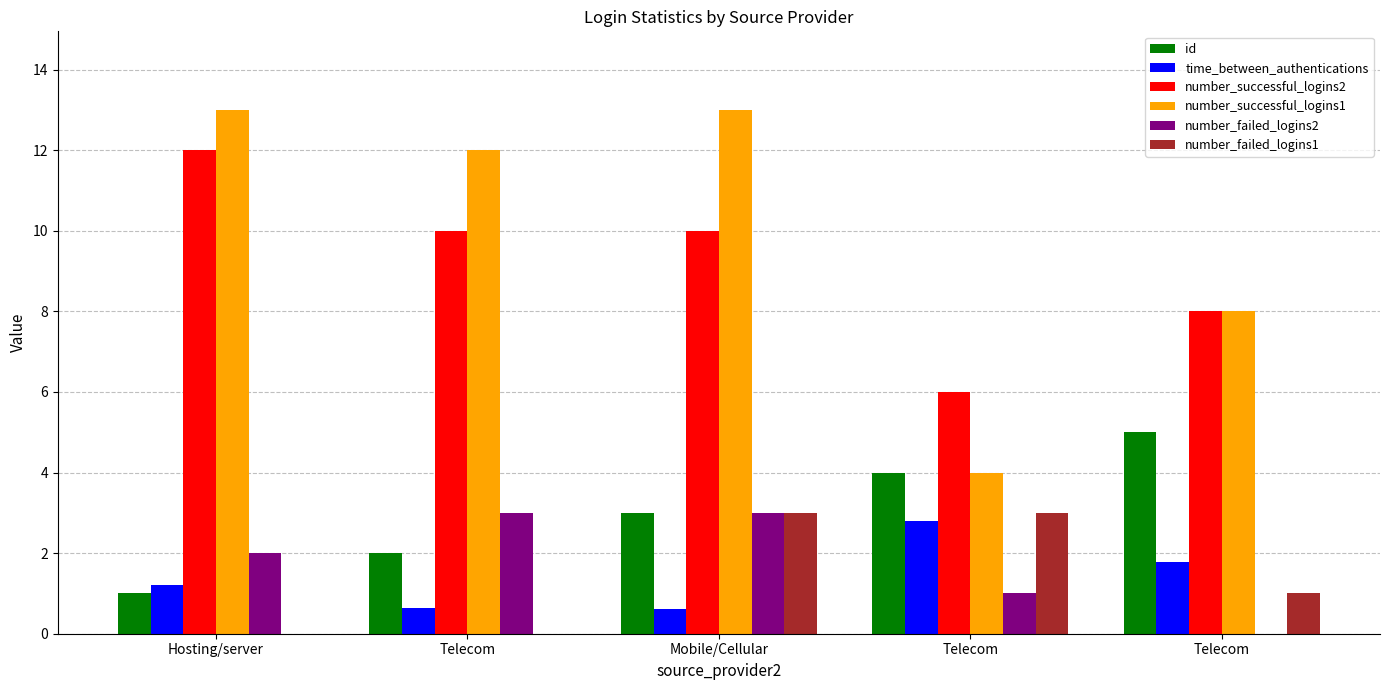

Between Telecom and Telecom, which is larger?

Telecom